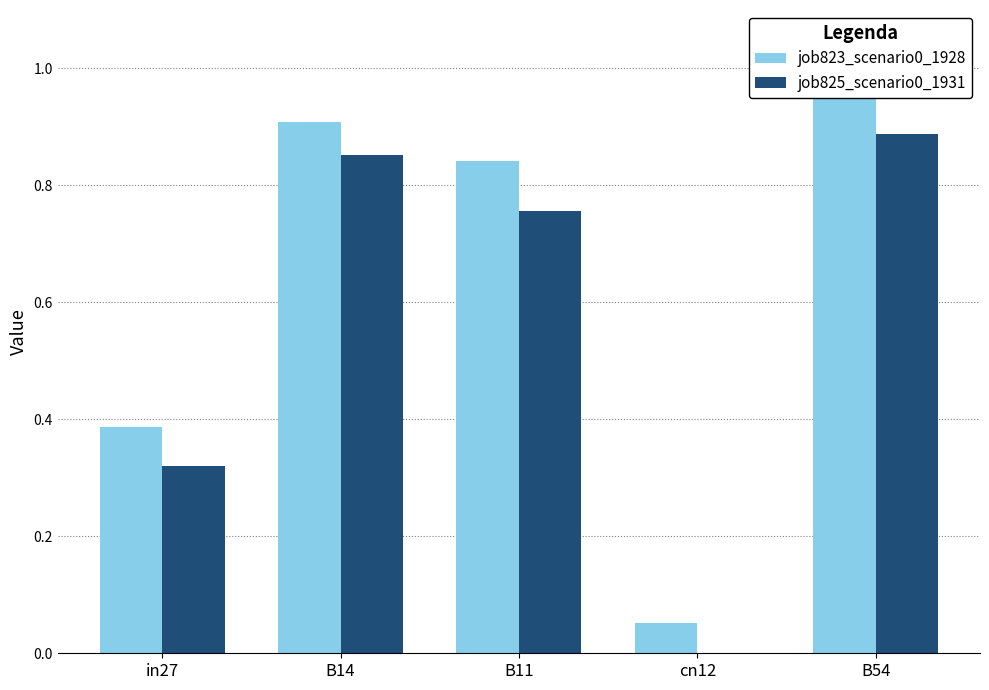

Rank the categories by job823_scenario0_1928 value from highest to lowest.

B54, B14, B11, in27, cn12